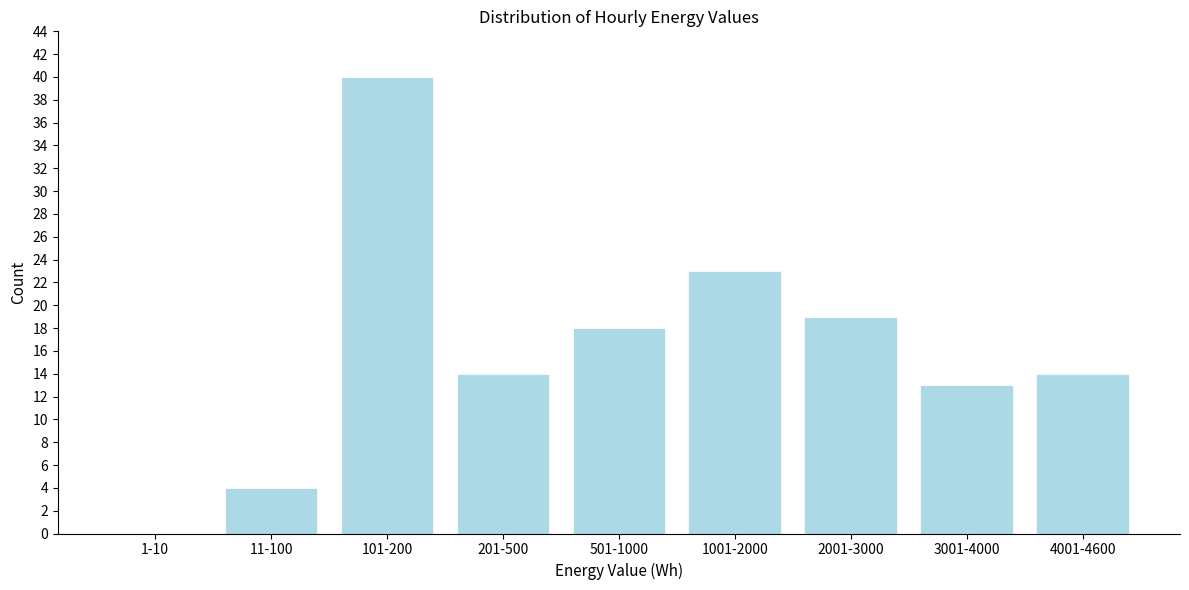

Reading right to left, what are all the values shown in this chart?

4001-4600=14	3001-4000=13	2001-3000=19	1001-2000=23	501-1000=18	201-500=14	101-200=40	11-100=4	1-10=0